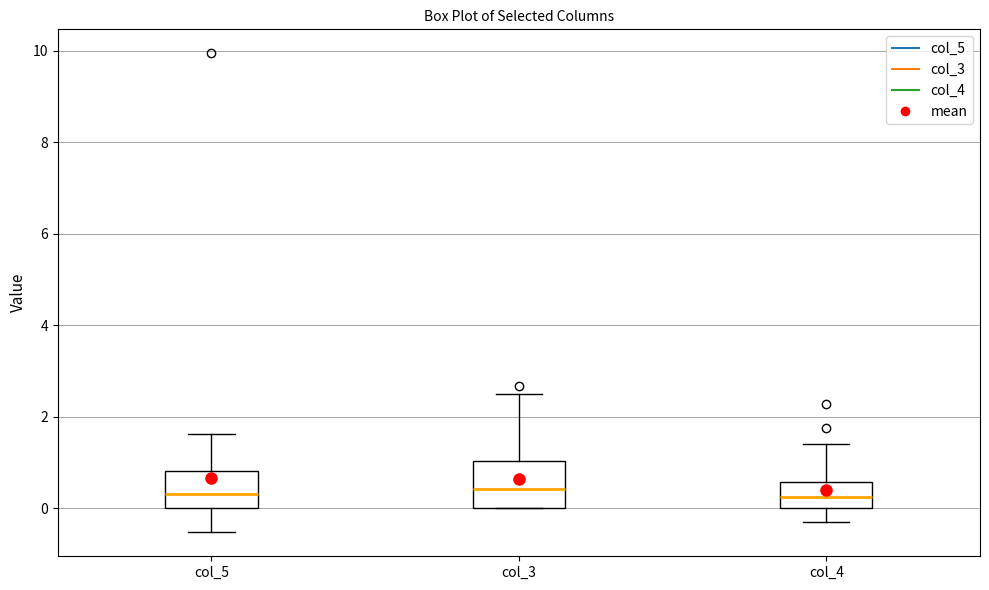

Comparing the boxes themselves (not the whiskers), which one is the tallest?

col_3